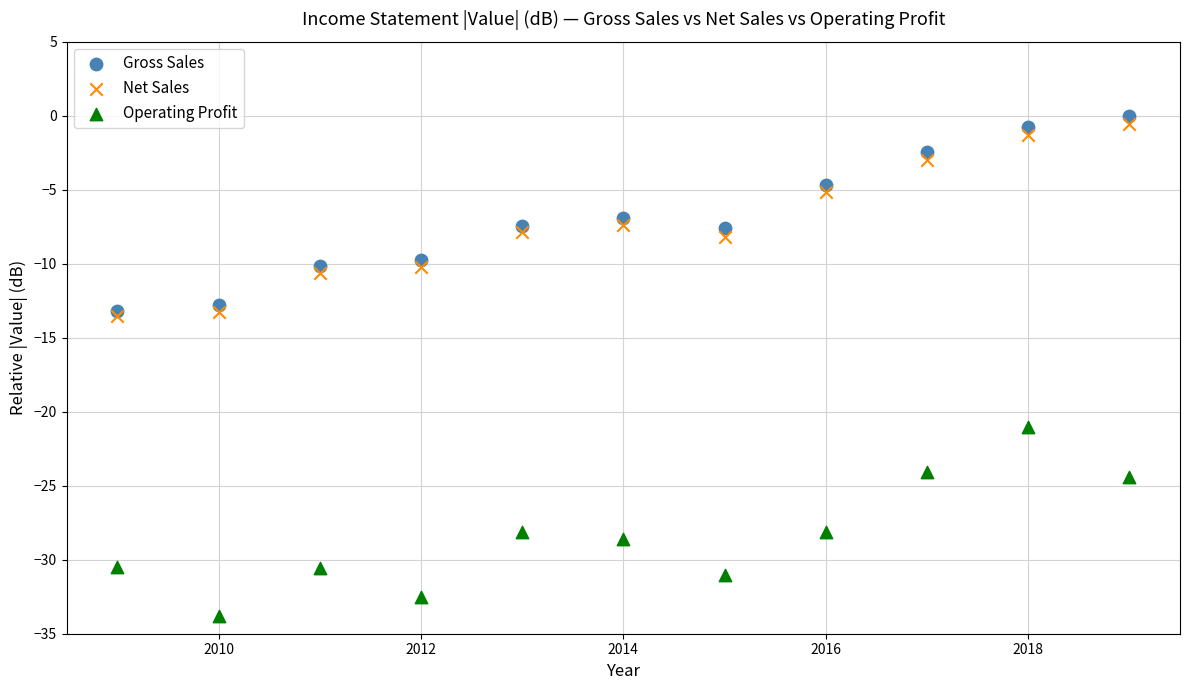

Which series reaches the maximum Y coordinate?

Gross Sales